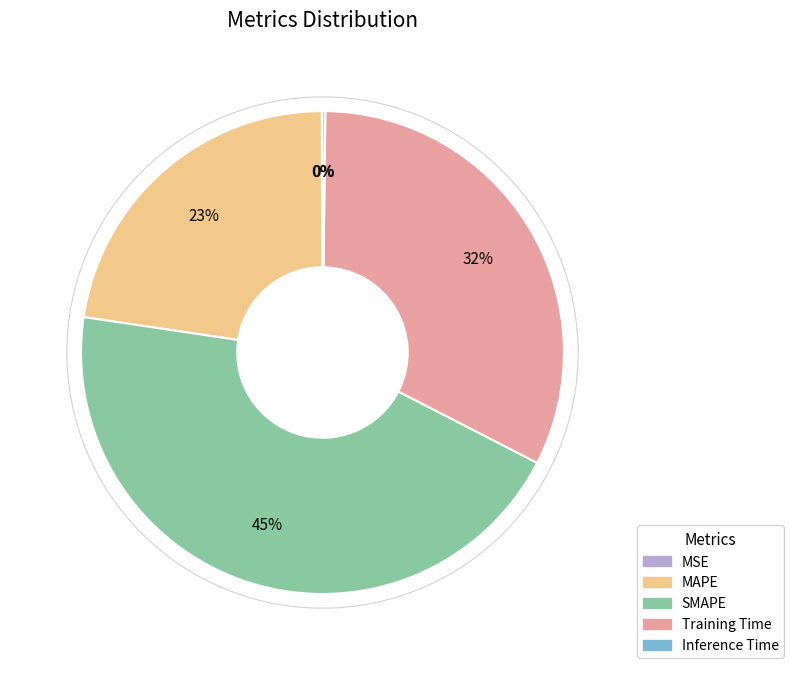

True or false: MAPE accounts for 23% of the total.

True